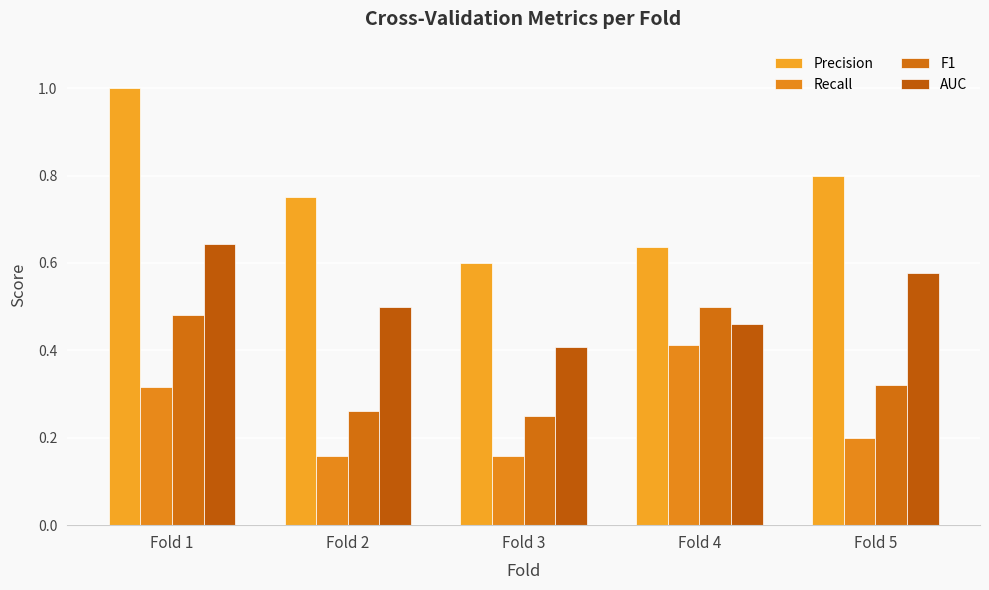

What is the maximum value shown in the chart?

1.0